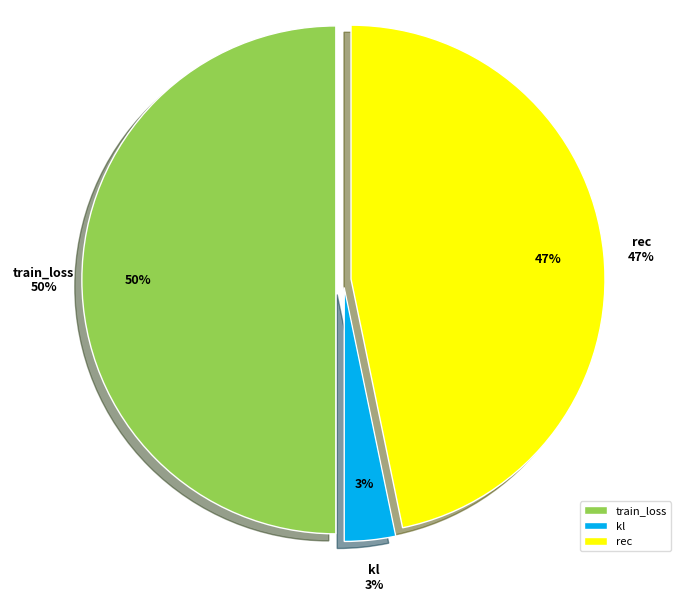

Combined, do rec and kl account for over 50%?

Yes